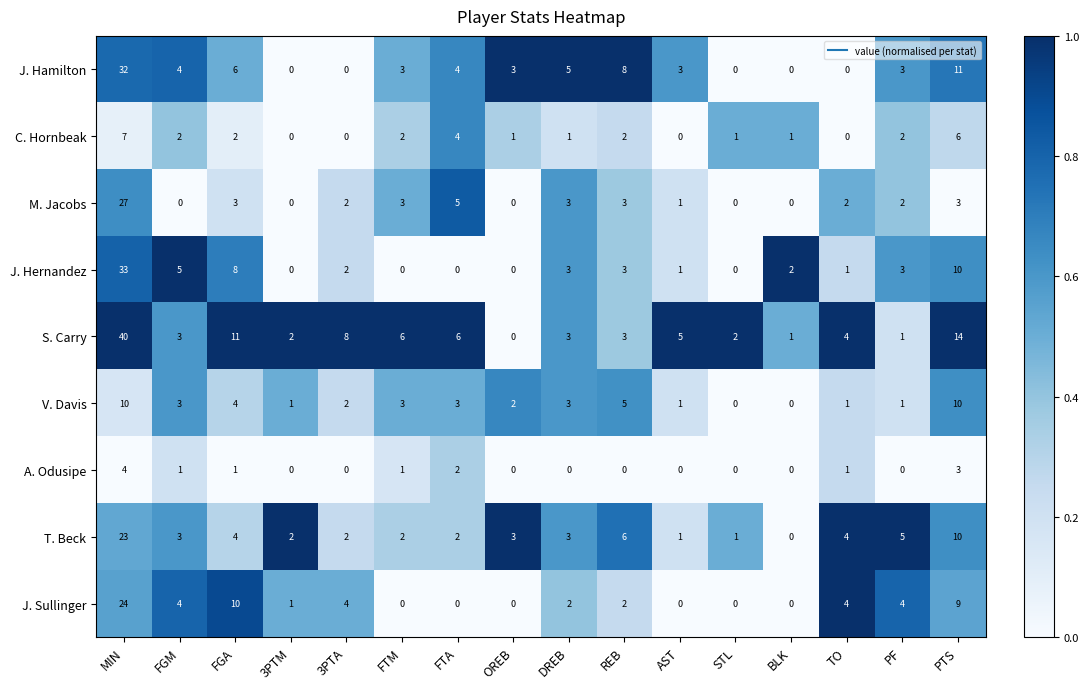

Which series changed the most between FGA and FTA?

J. Sullinger